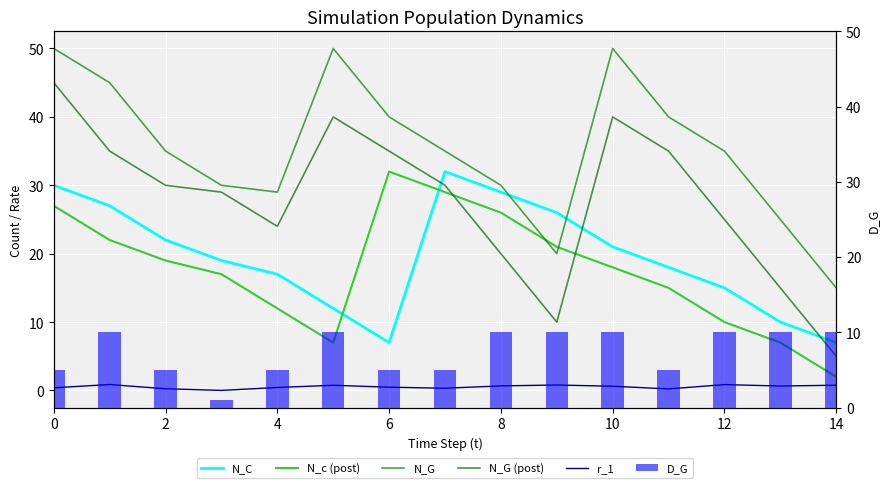

What is the difference between the highest and lowest values at 9?

25.2